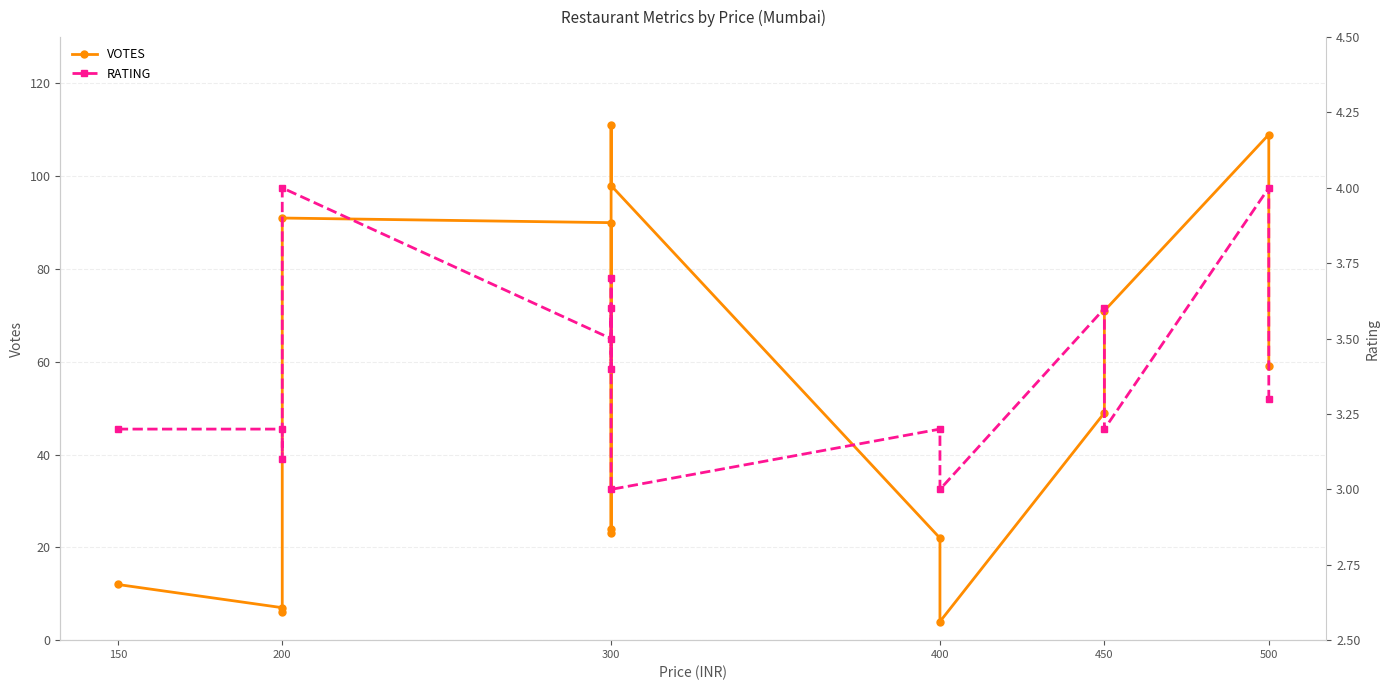

True or false: VOTES and RATING cross at least once.

False